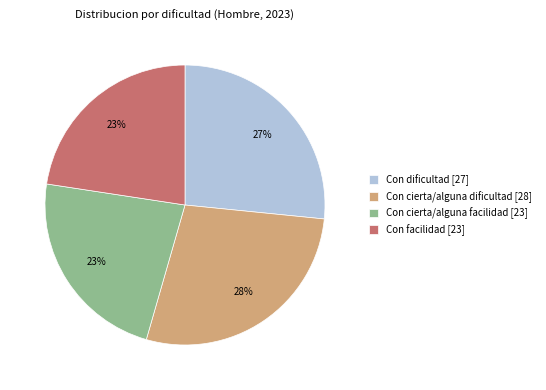

To the nearest percent, what portion does Con facilidad represent?

23%